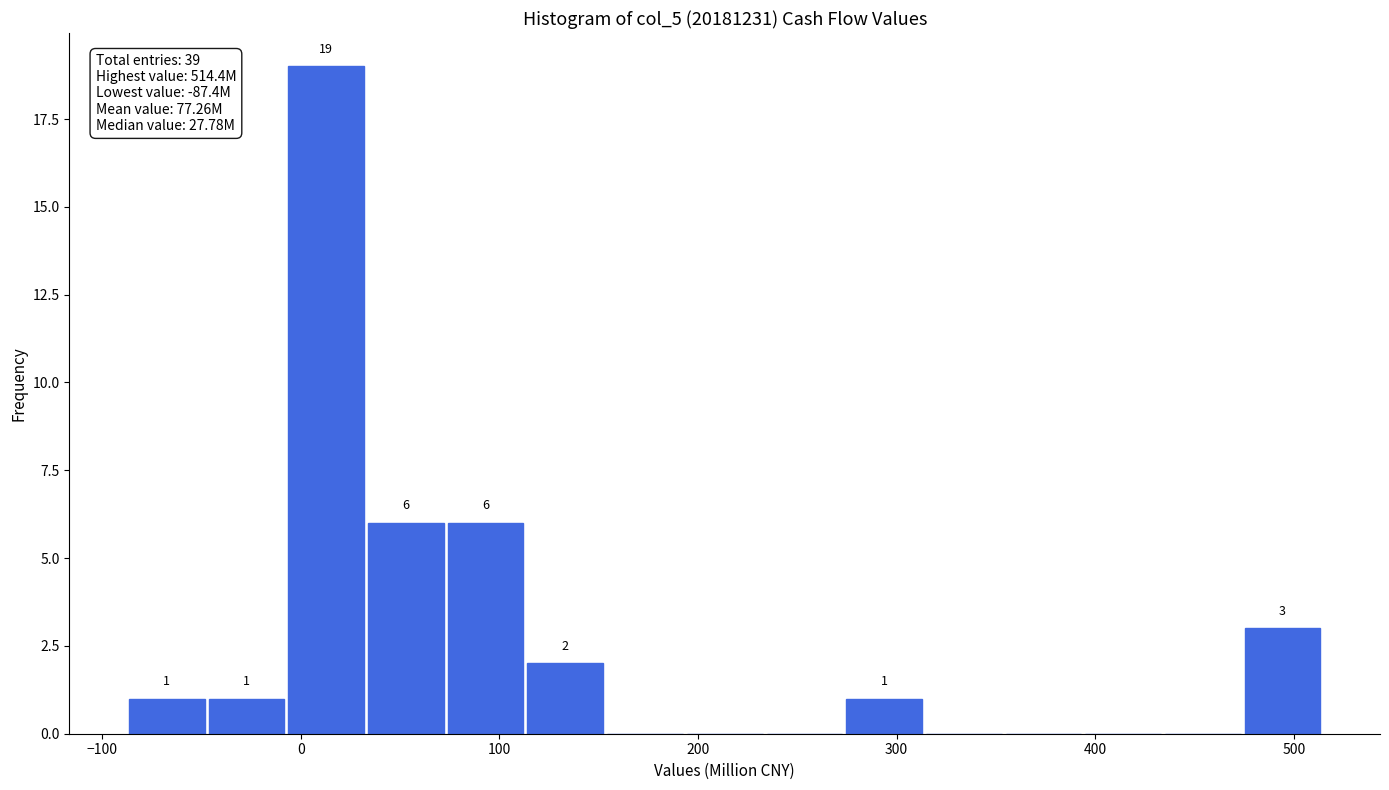

Which range on the x-axis has the tallest bar?

-10 to 30